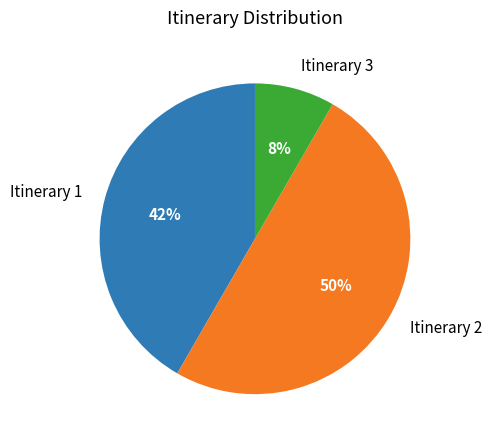

Count the number of slices in the pie.

3